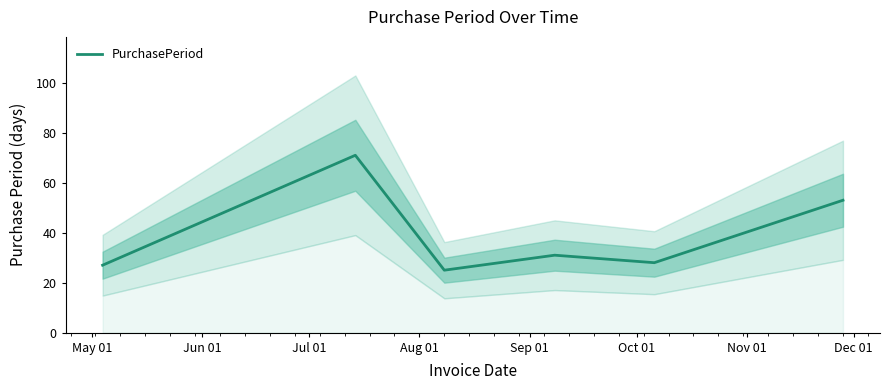

What is the highest value of the PurchasePeriod series?

71